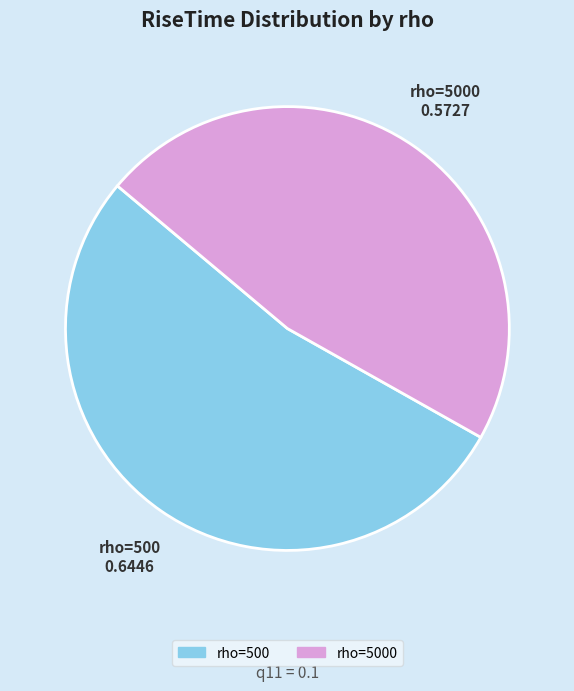

Is it true that rho=500 is 64% of the pie?

False